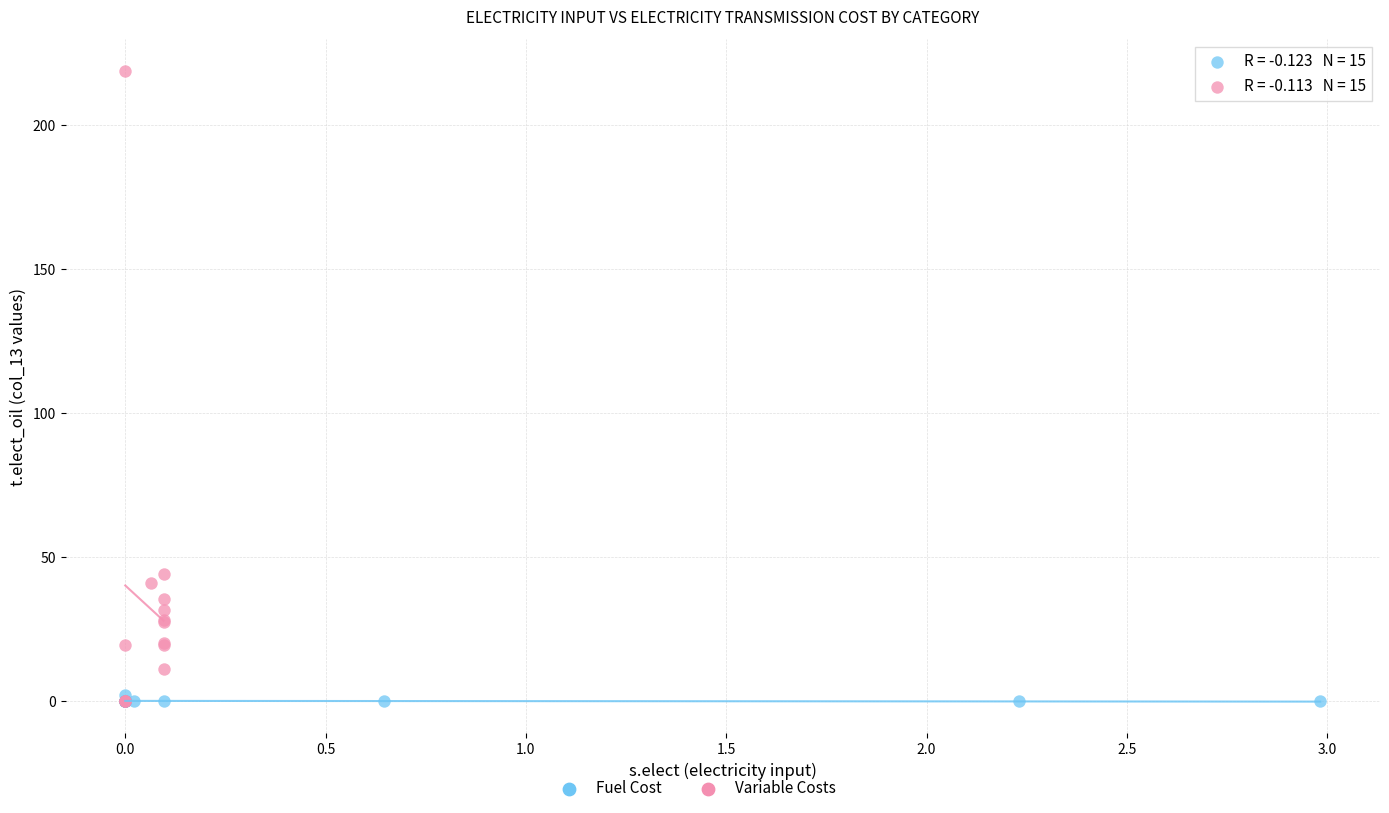

Which series has the widest spread of Y values?

Variable Costs